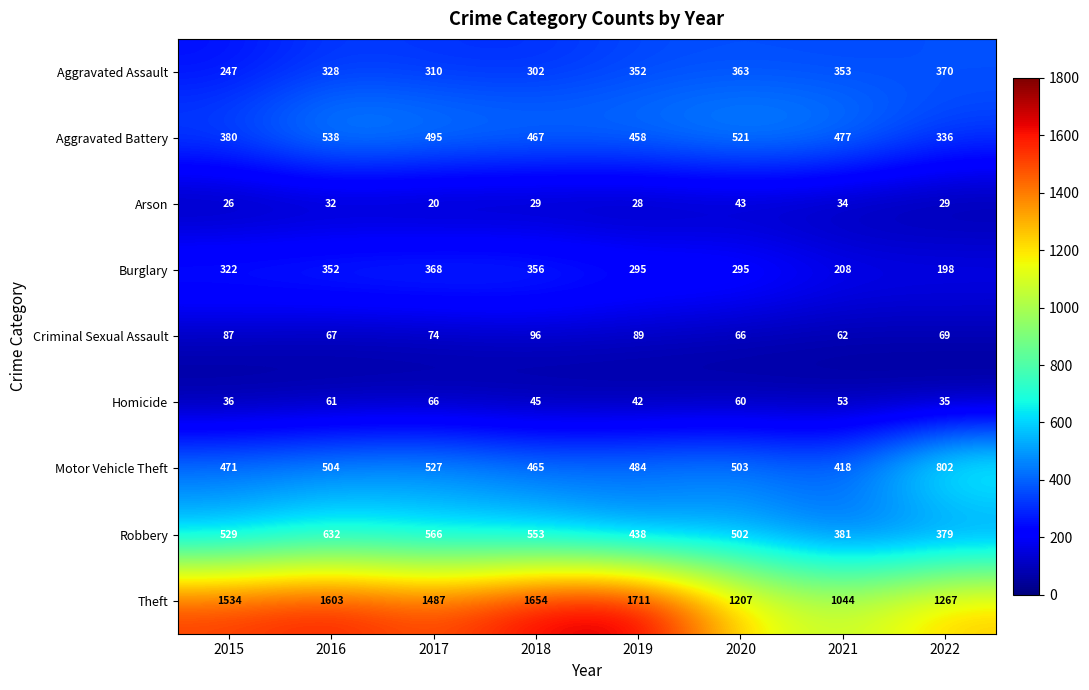

What is the minimum value shown in the chart?

20